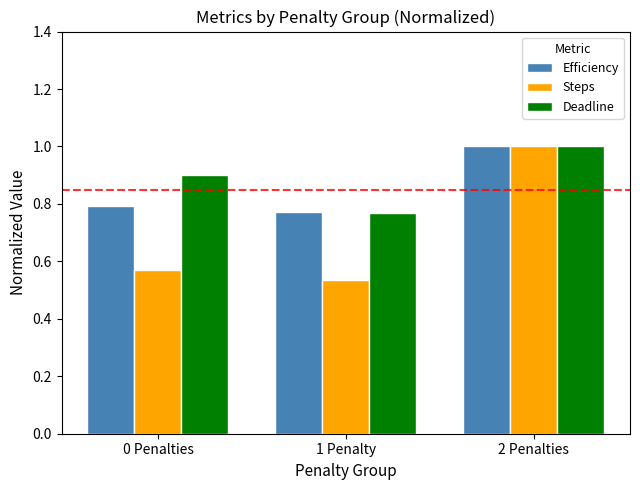

What is the difference between the Deadline values at 2 Penalties and 1 Penalty?

0.2